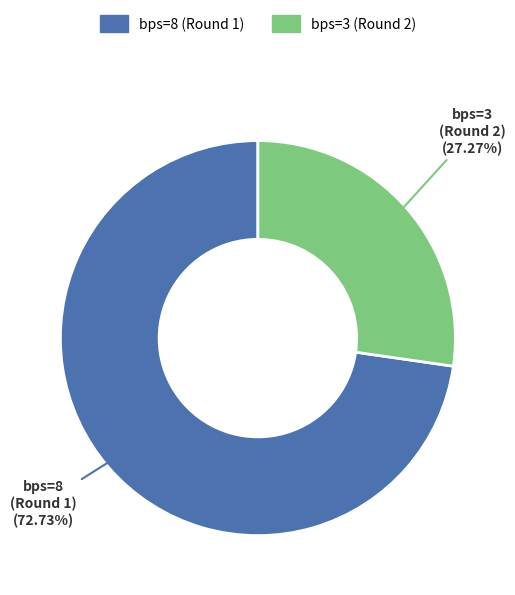

What is the largest slice in the pie chart?

bps=8 (Round 1)